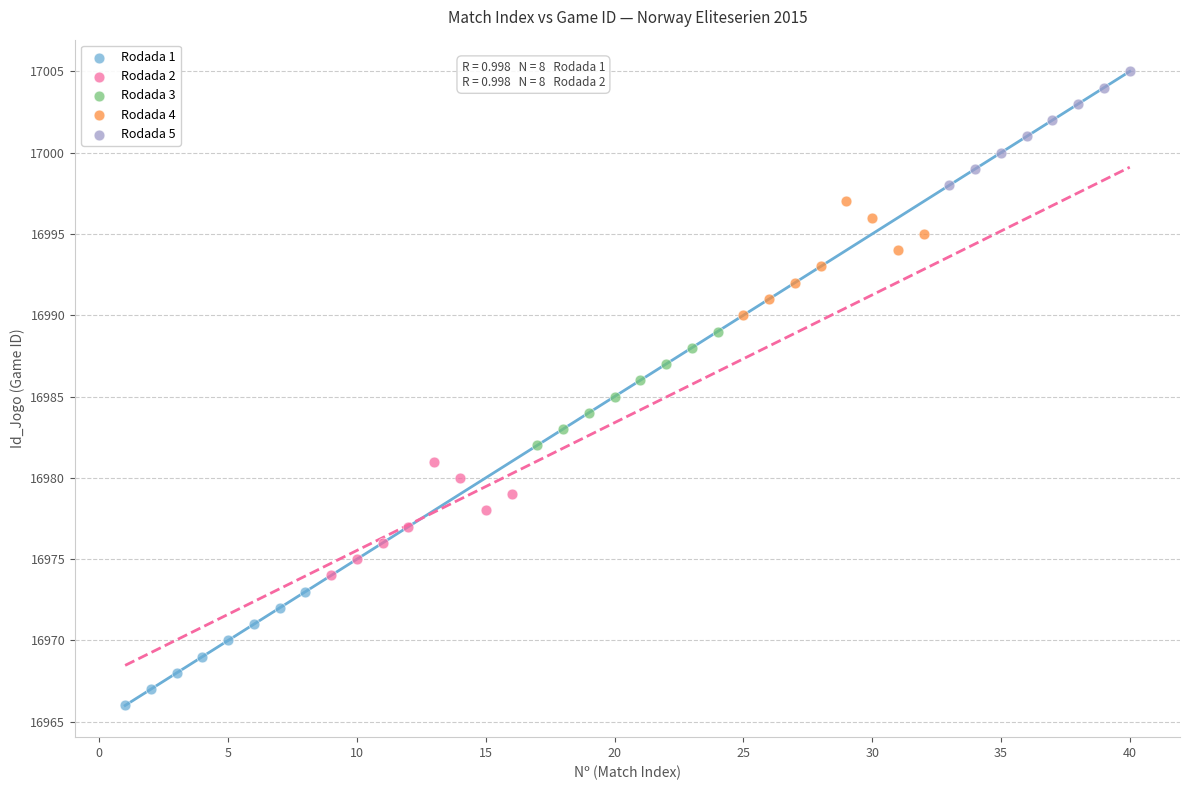

Which series contains the highest Y value?

Rodada 5